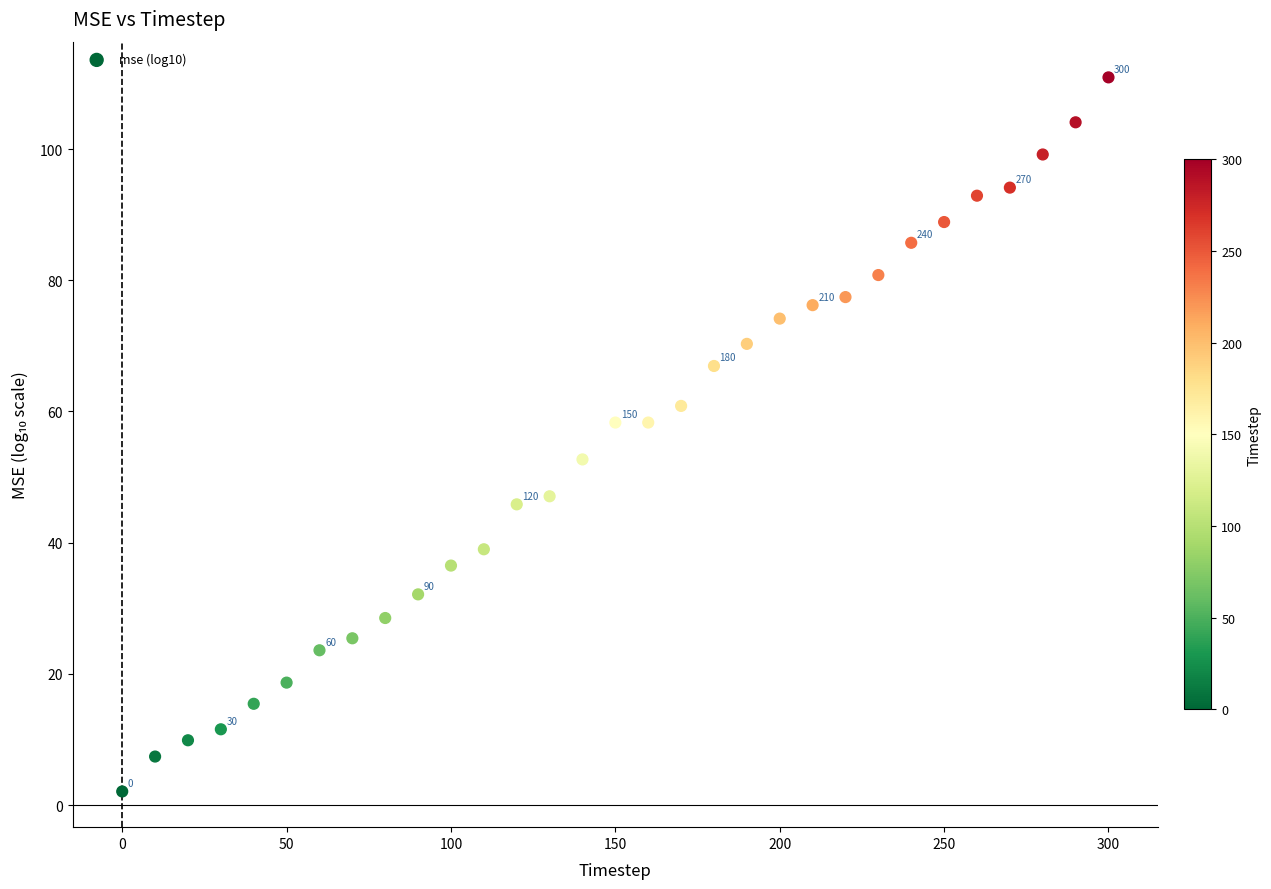

What is the range of Y values (max minus min)?

108.9